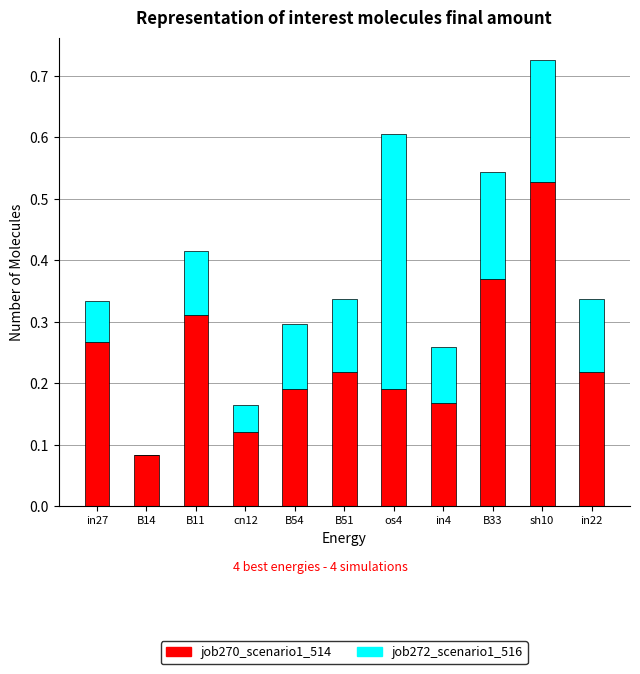

At which category is the sum across all series the highest?

sh10